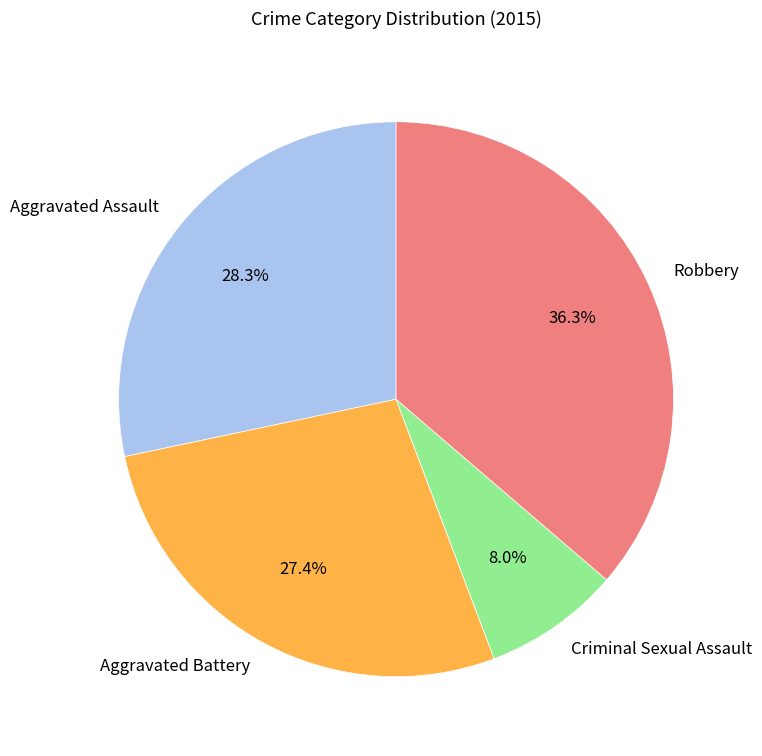

Which slice is the smallest?

Criminal Sexual Assault